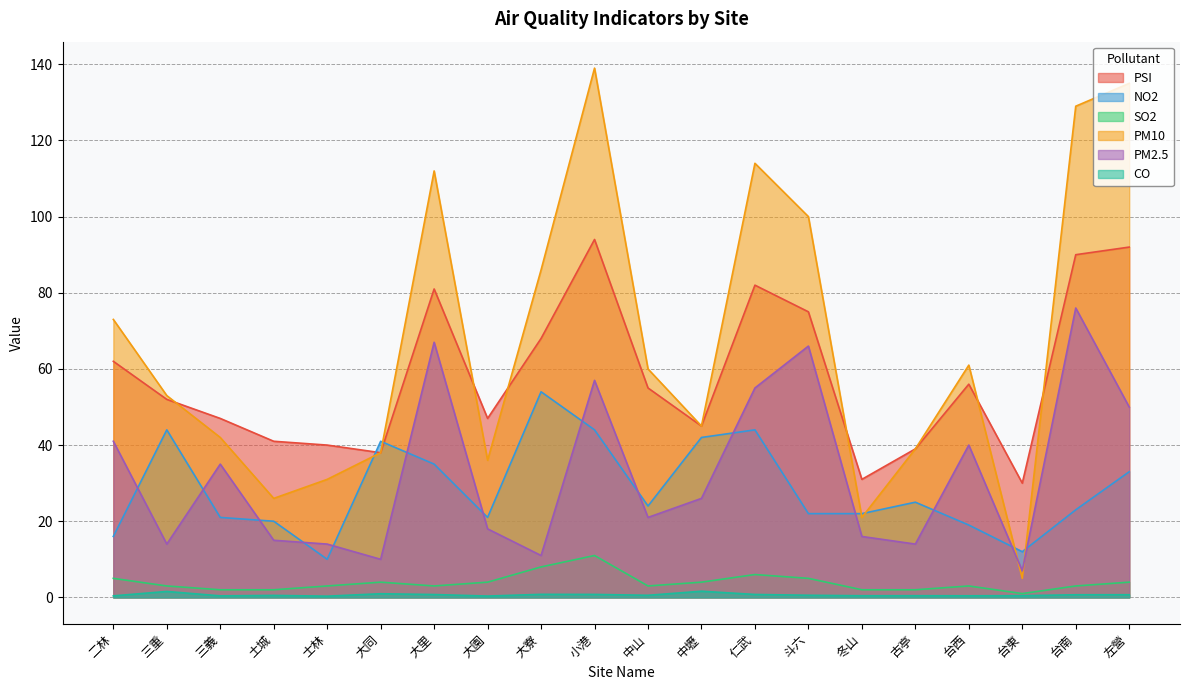

Rank the categories by PM10 value from lowest to highest.

台東, 冬山, 土城, 士林, 大園, 大同, 古亭, 三義, 中壢, 三重, 中山, 台西, 二林, 大寮, 斗六, 大里, 仁武, 台南, 左營, 小港